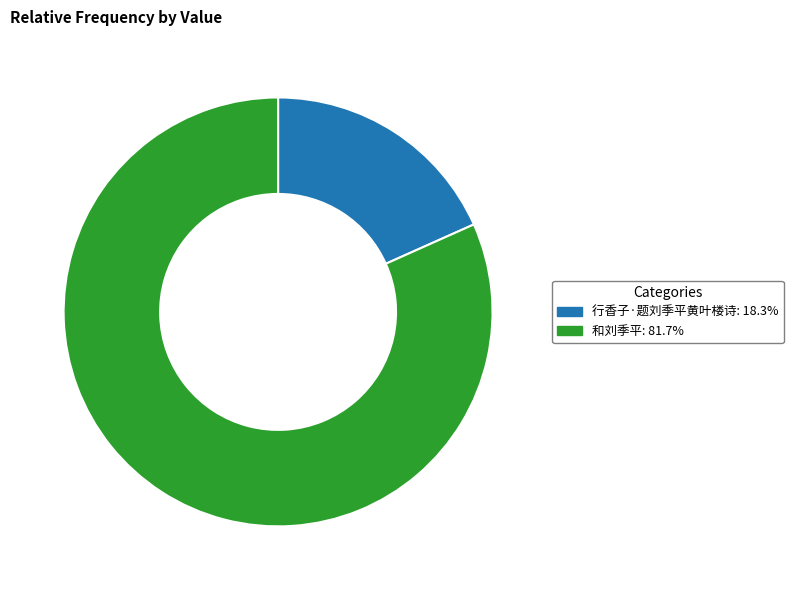

True or false: 行香子·题刘季平黄叶楼诗 accounts for 18% of the total.

True